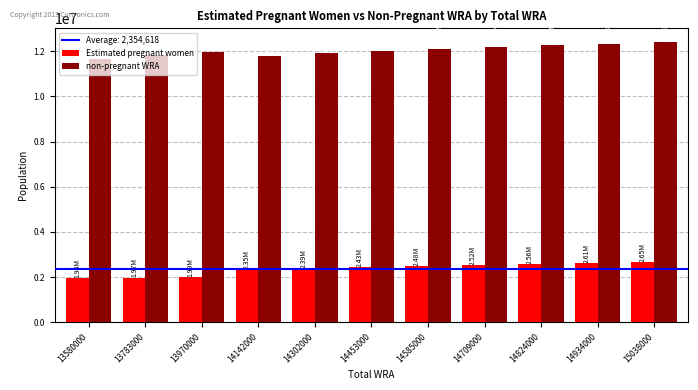

Which series has the largest total across all categories?

non-pregnant WRA